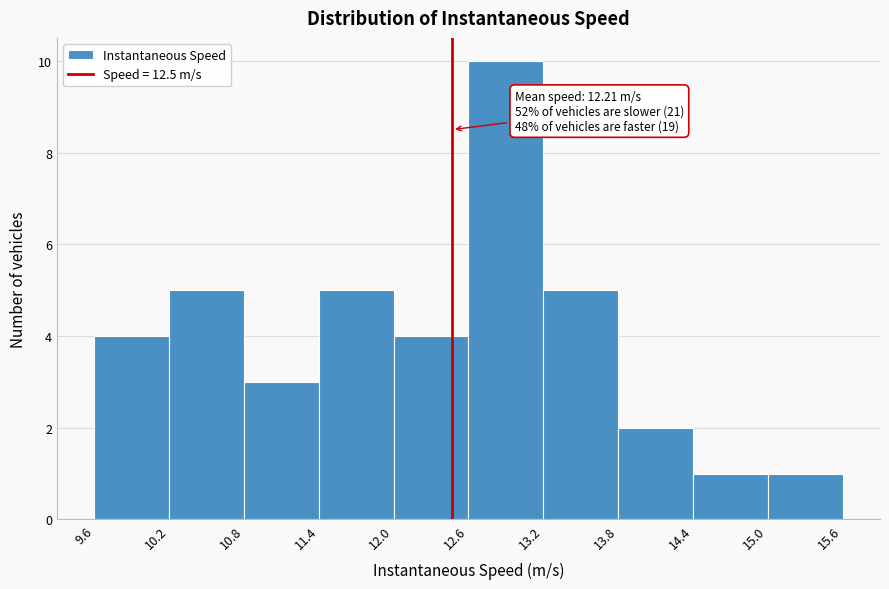

Which range on the x-axis has the tallest bar?

12.6 to 13.2